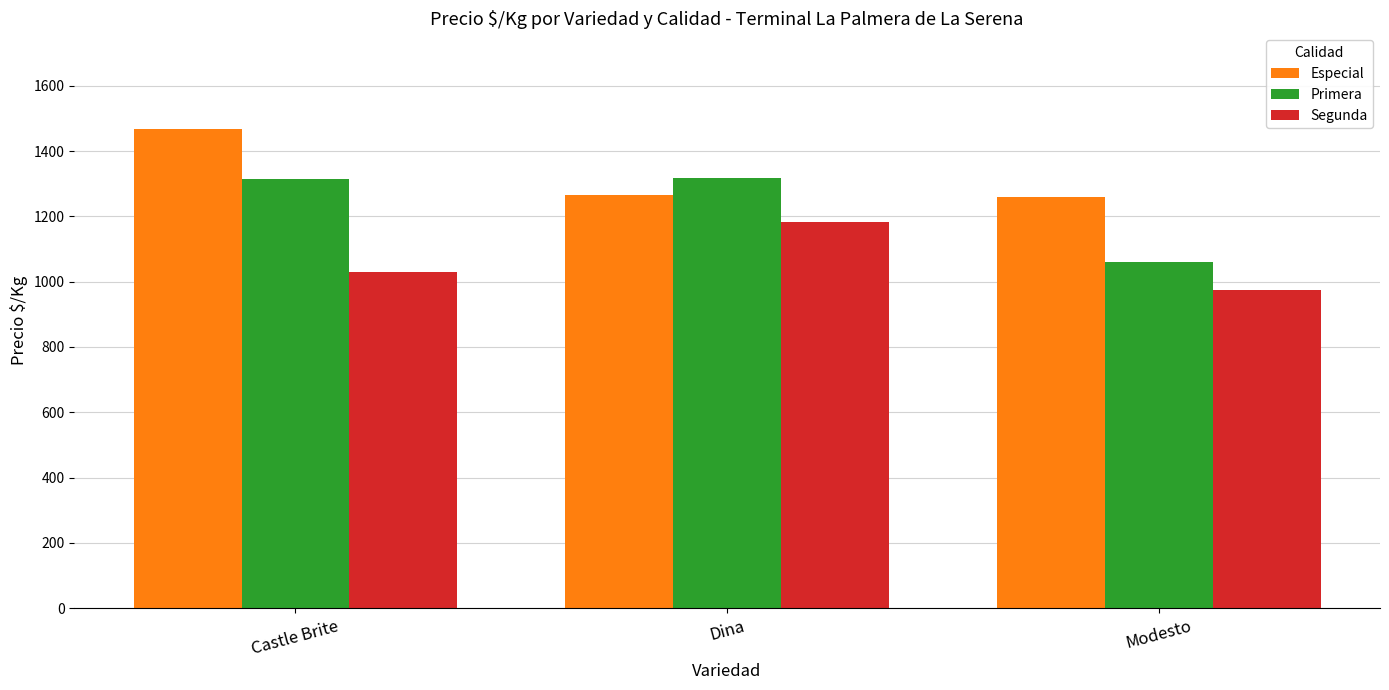

Rank the series by their maximum value, from highest to lowest.

Especial, Primera, Segunda